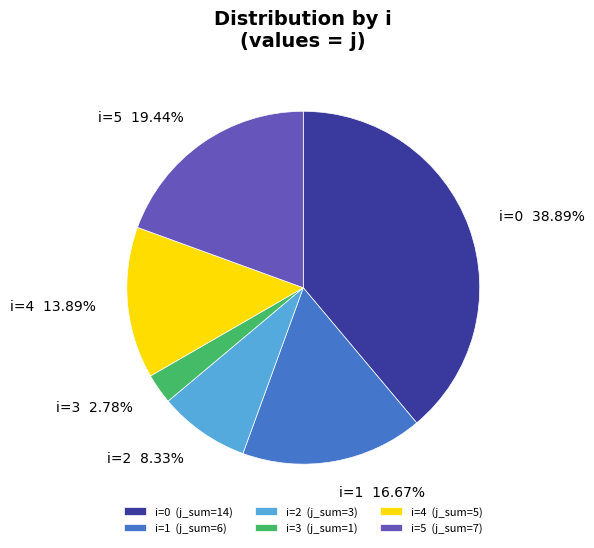

To the nearest percent, what is the difference between the largest and smallest slice percentages?

36%